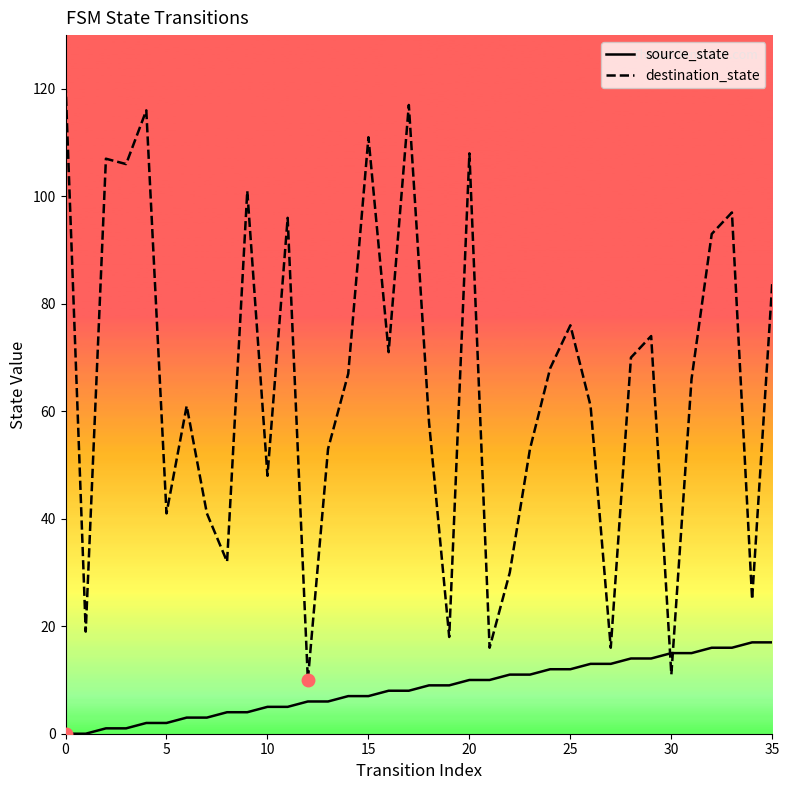

What is the difference between the maximum and minimum values in the source_state series?

17